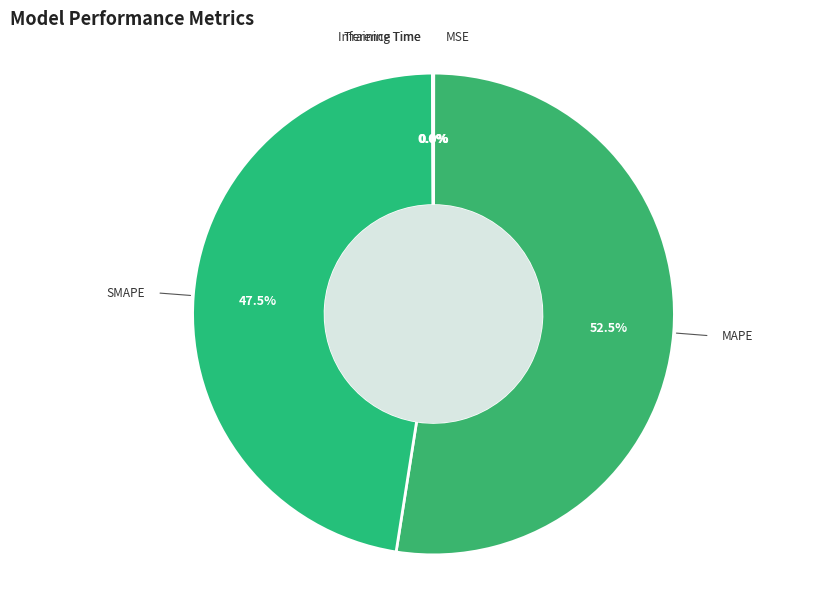

Which slice is the largest?

MAPE